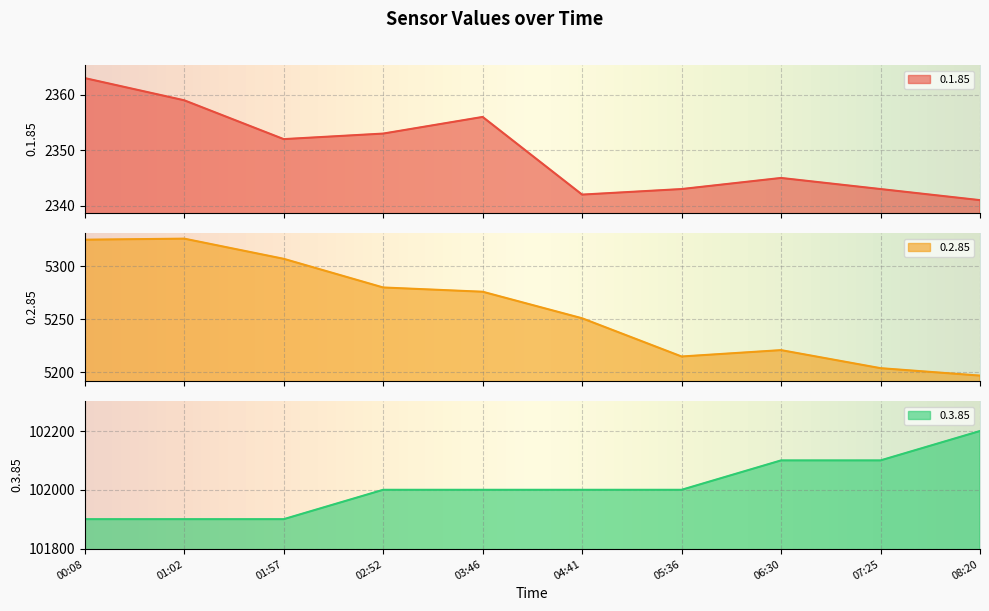

What is the sum of all 0.3.85 values?

1020100